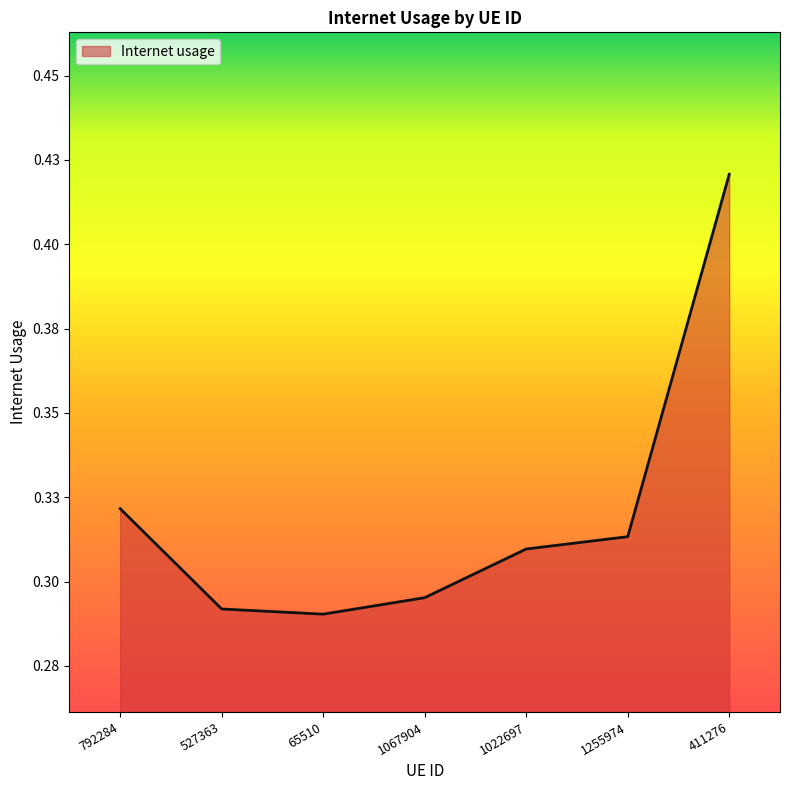

Is it true that the value at 1255974 is 0.5?

False